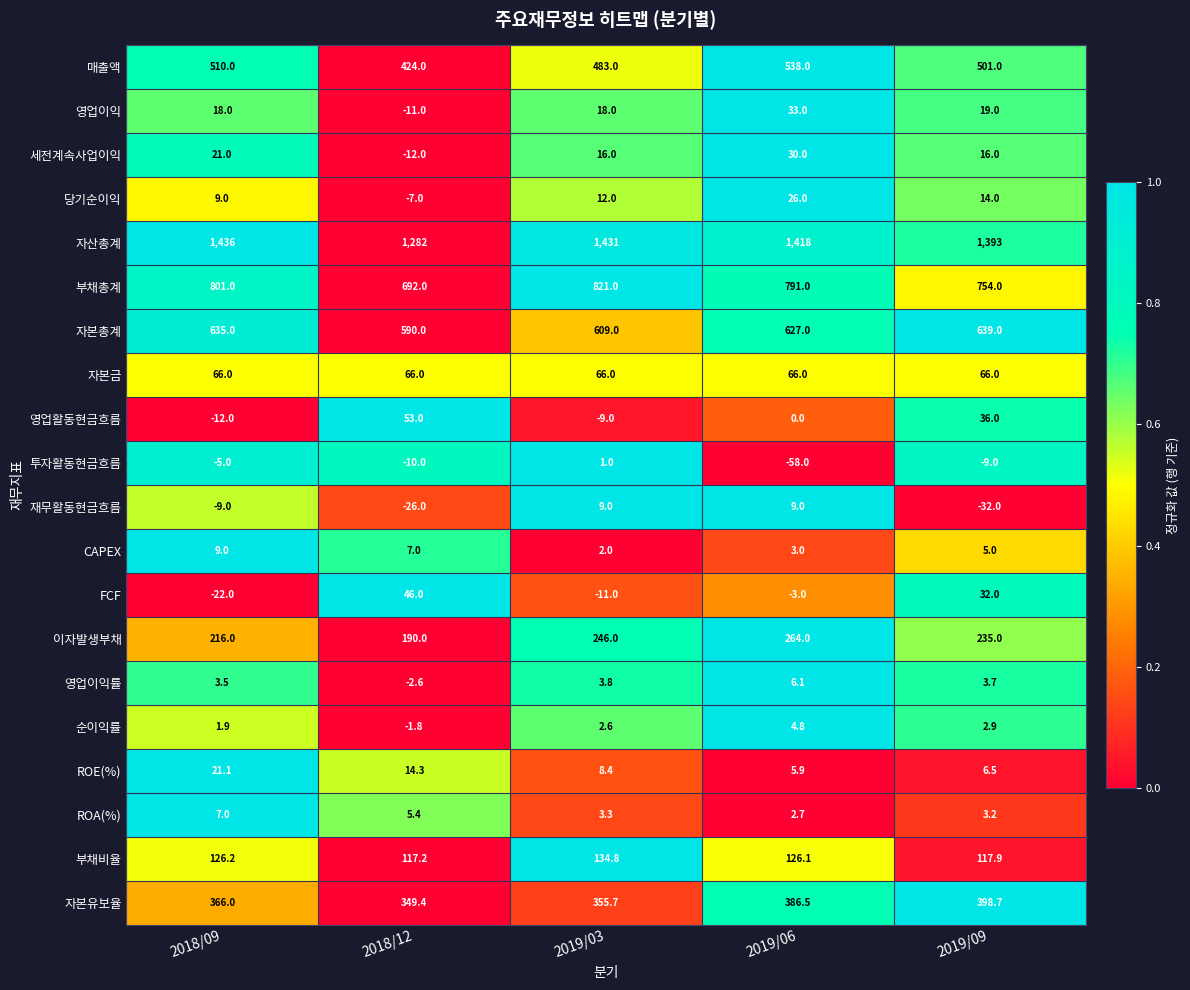

Which category has the lowest value in the 자산총계 series?

2018/12